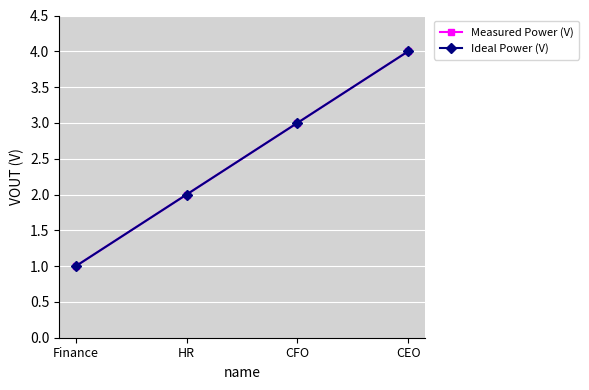

Reading left to right, what are all the values shown in this chart?

Measured Power (V): 1	2	3	4
Ideal Power (V): 1	2	3	4